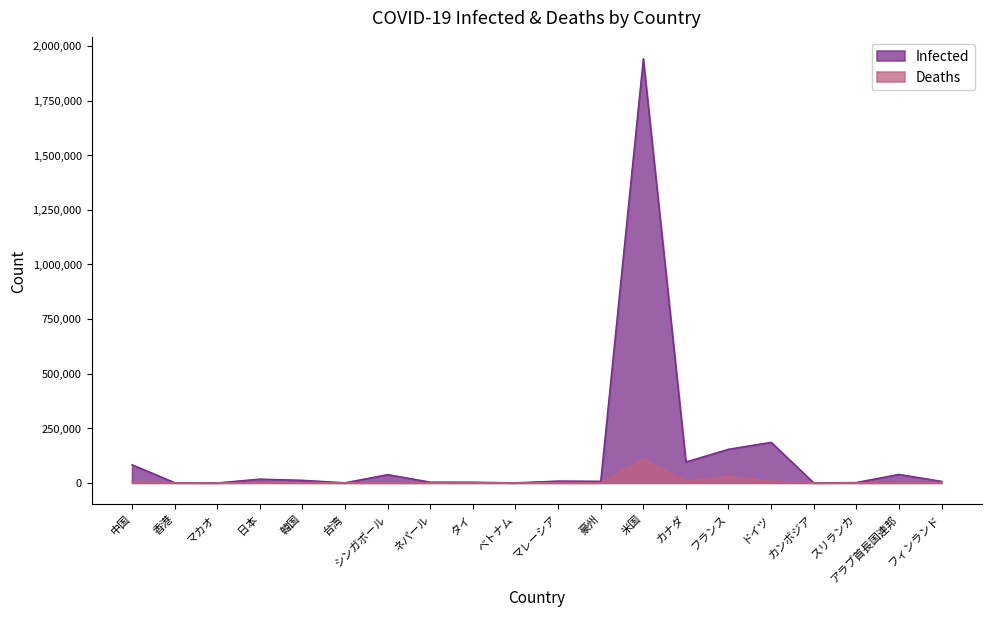

What is the sum of the Deaths values at タイ and ネパール?

71